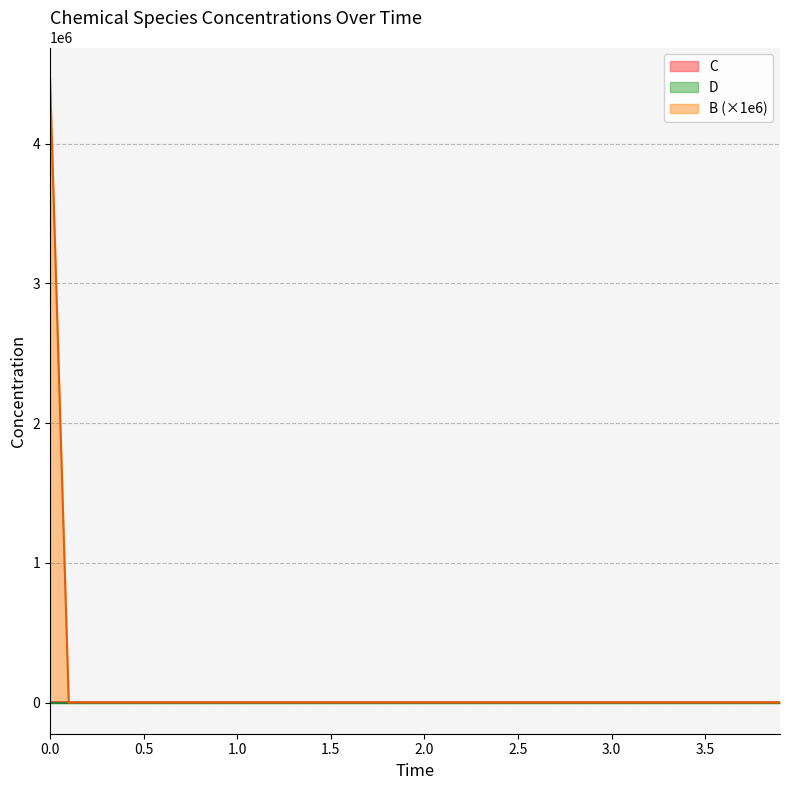

The C series shows 0.0 at 0.0. True or false?

True